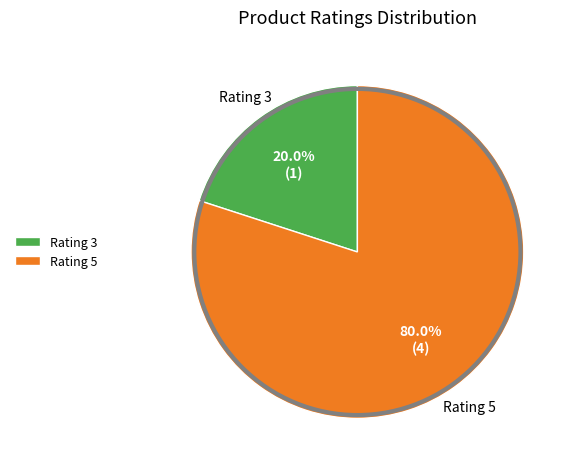

What portion of the pie excludes Rating 5?

20.0%